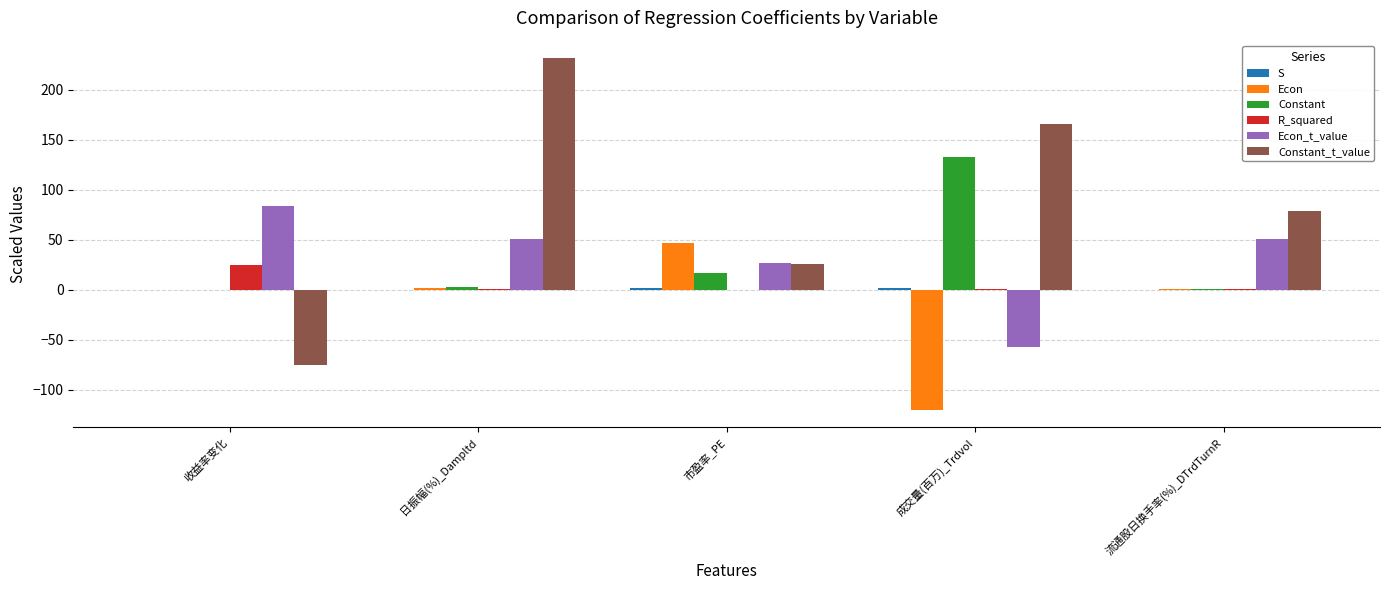

Is it true that Constant_t_value equals 25.6 at 市盈率_PE?

True